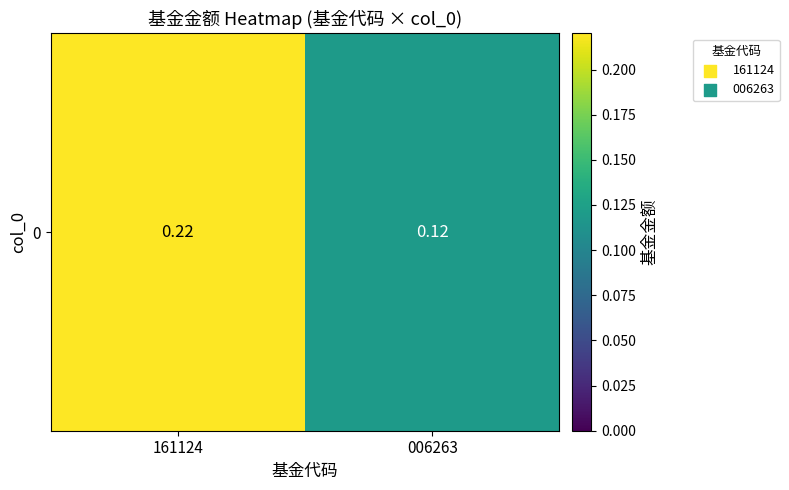

What is the sum of the values at 006263 and 161124?

0.3